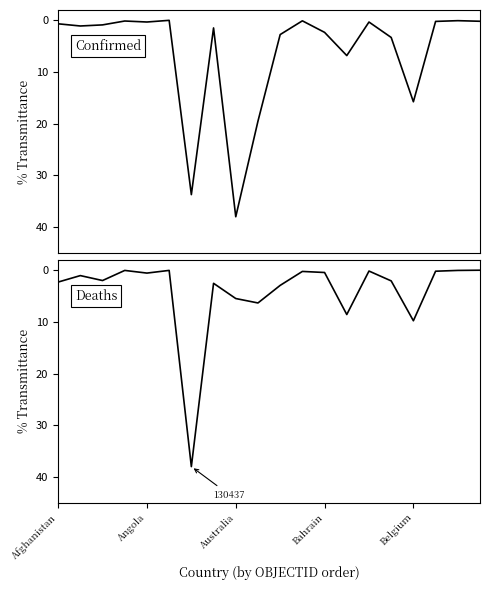

How many data points in Confirmed are less than 1?

10